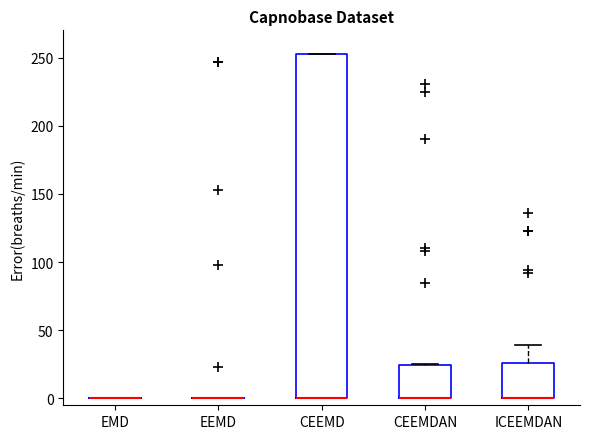

Comparing the boxes themselves (not the whiskers), which one is the tallest?

CEEMD